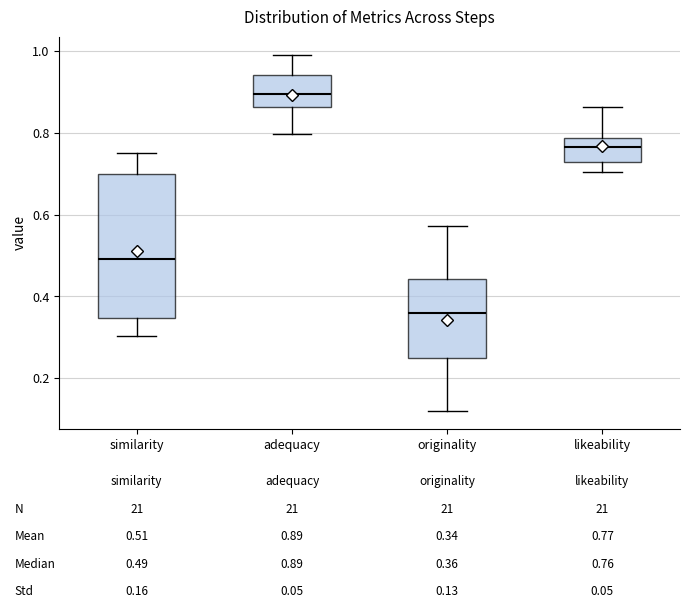

Comparing the boxes themselves (not the whiskers), which one is the tallest?

similarity